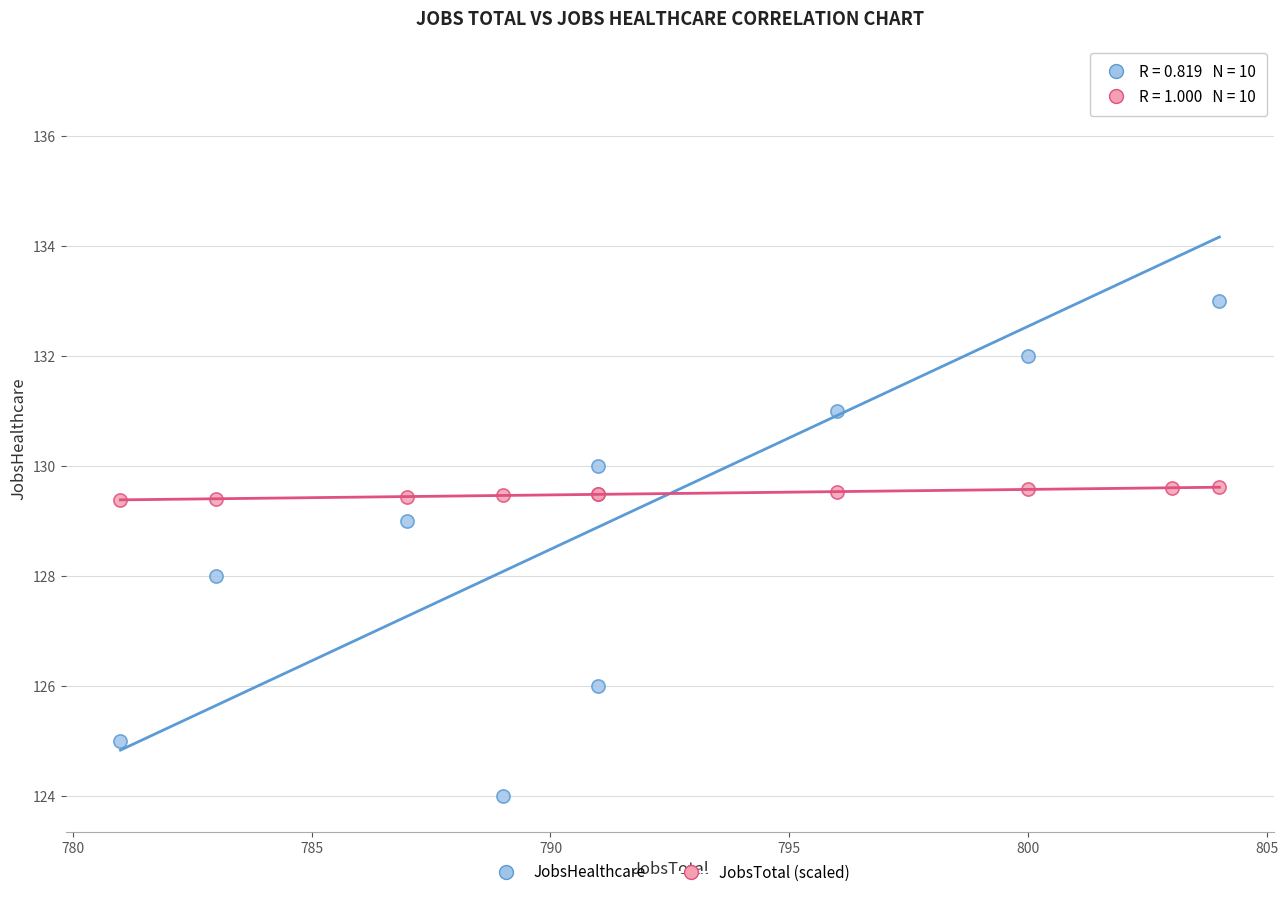

What are all the series names shown in the legend?

JobsHealthcare, JobsTotal (scaled)